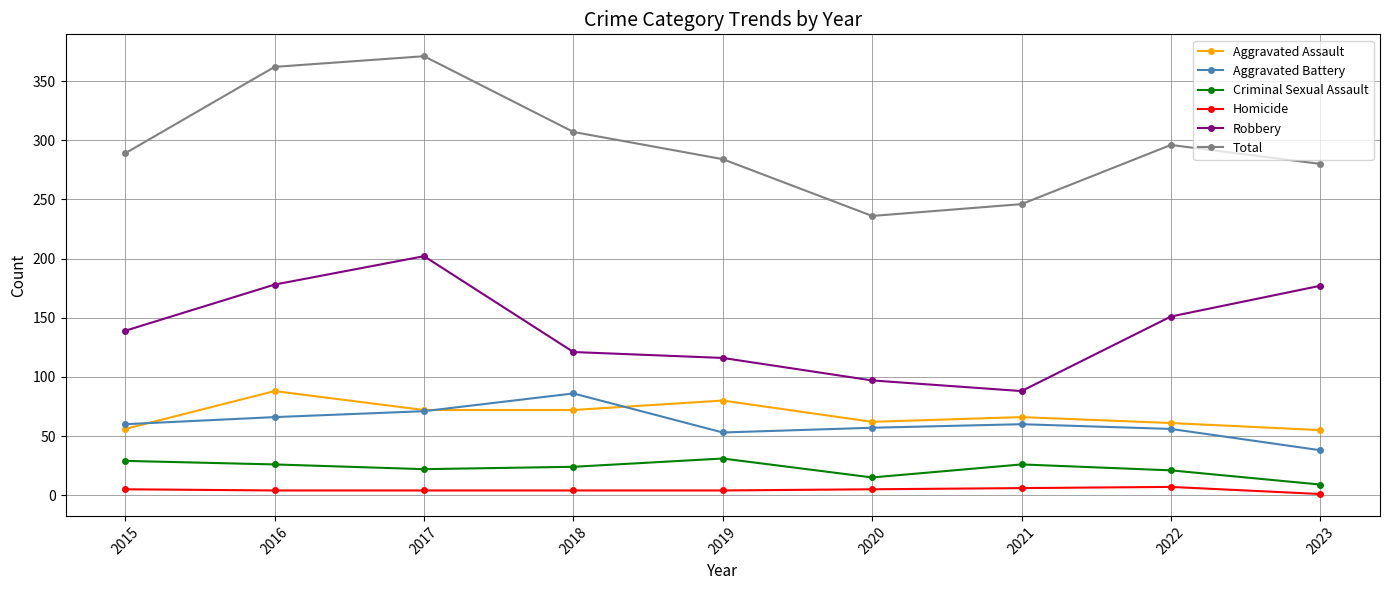

Which series has the largest range (max minus min)?

Total